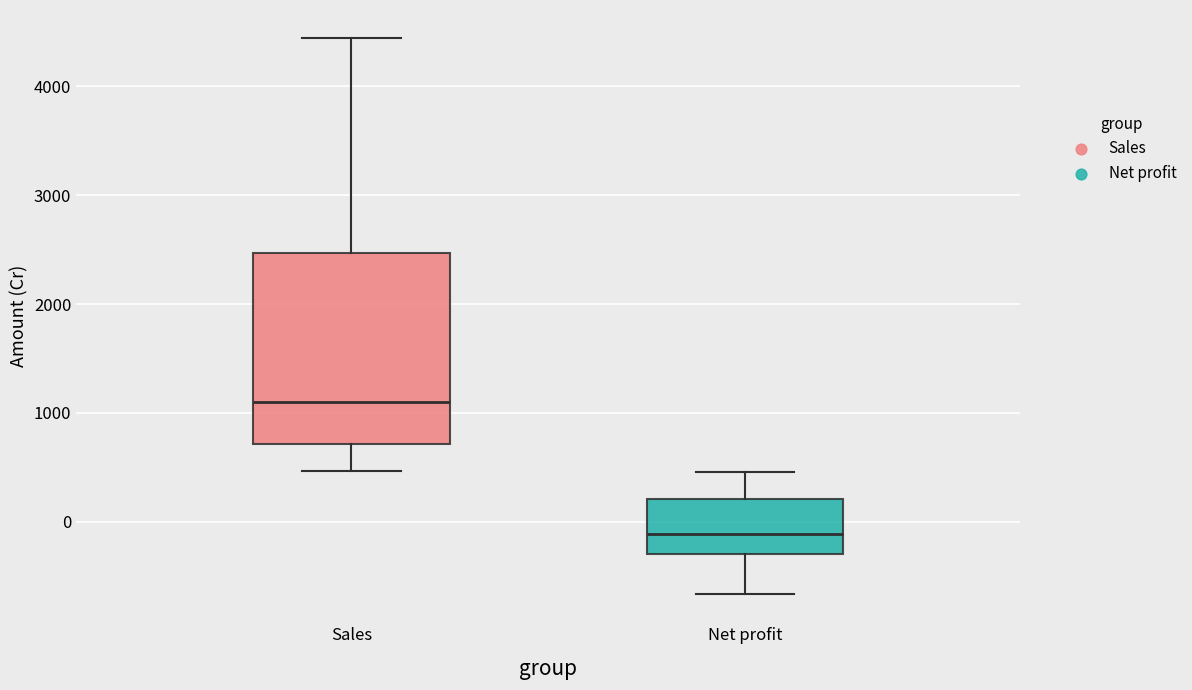

Reading left to right, transcribe this box plot: for each box, give where its median line is, the range the box spans, and where its two whiskers end, as read against the y-axis. The values are not printed on the chart, so give them approximately, as read against the axis.

Sales: median 1100, box 700 to 2500, whiskers 500 to 4400
Net profit: median -100, box -300 to 200, whiskers -700 to 500